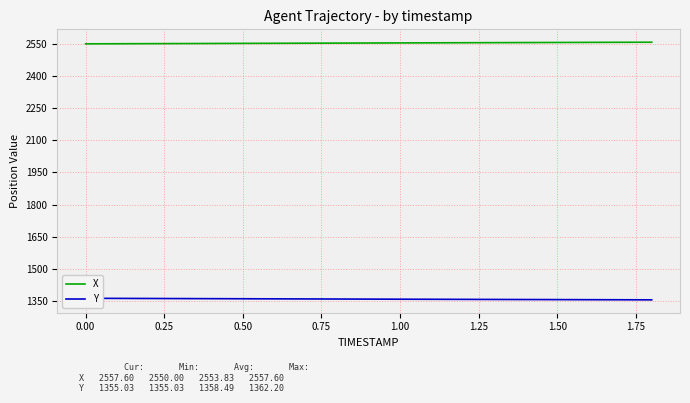

What is the minimum value for X?

2550.0